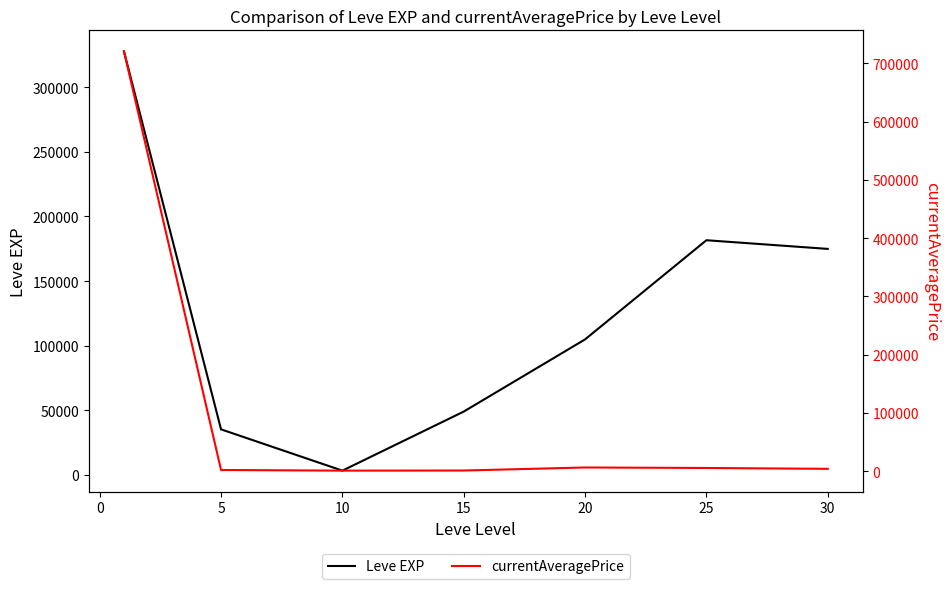

The Leve EXP series shows 26264.8 at 10. True or false?

False